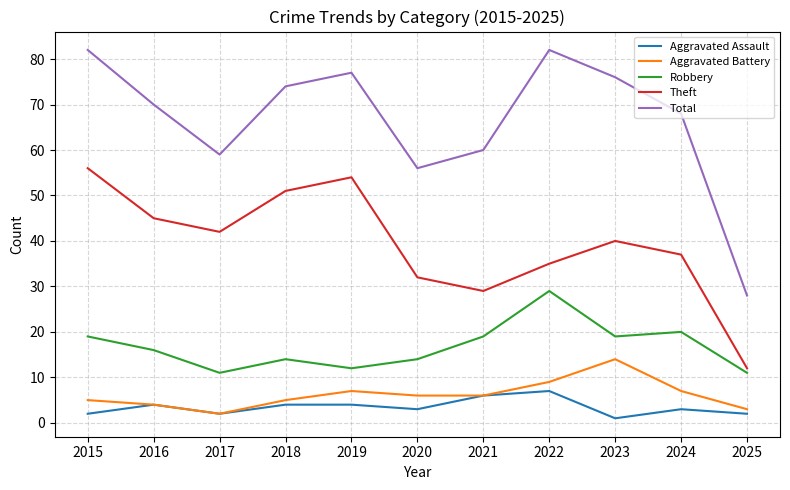

What is the maximum value shown in the chart?

82